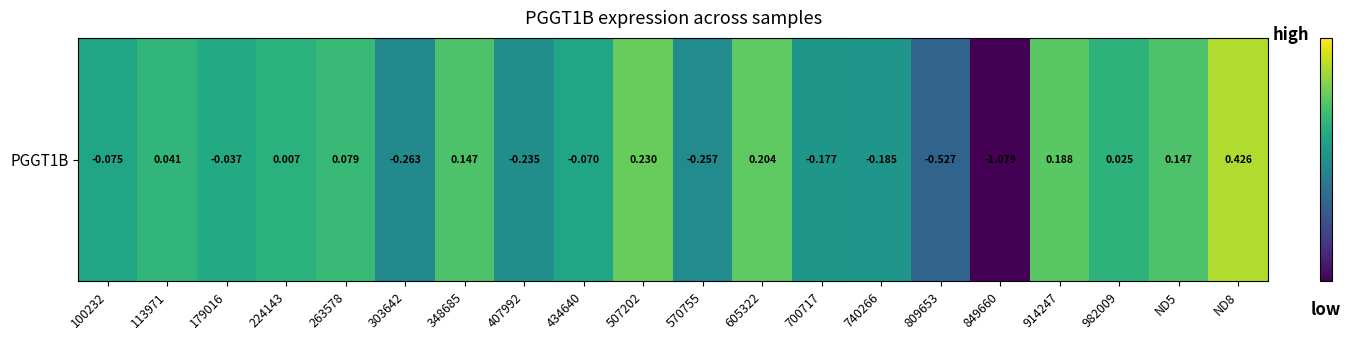

Read the value at 434640.

-0.1